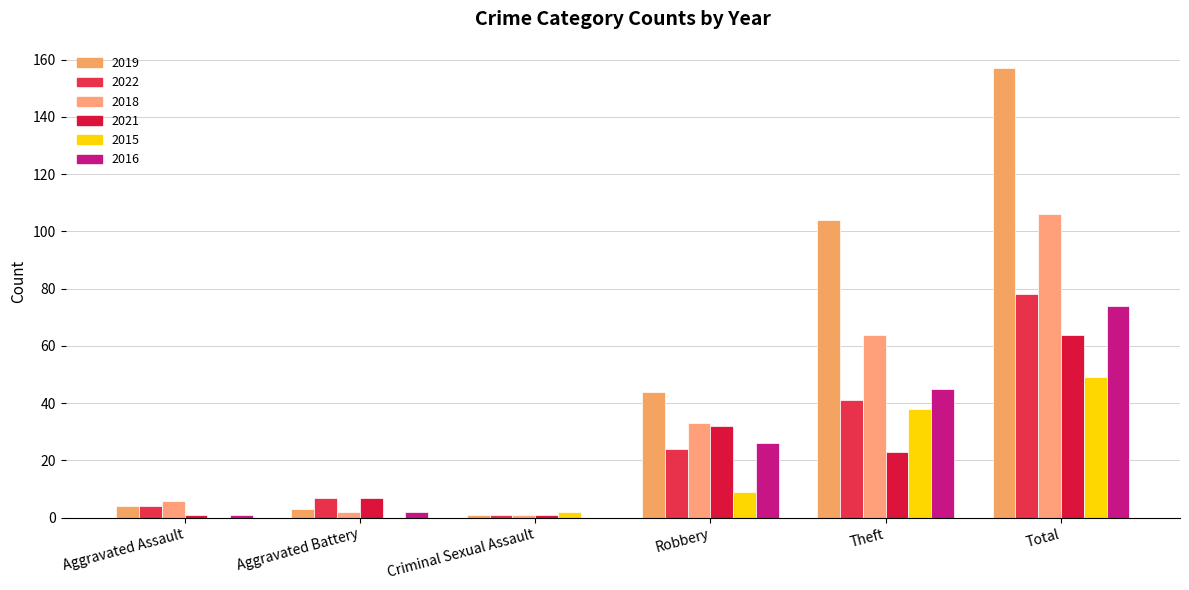

Is the value of 2022 at Total greater than the value of 2015 at Theft?

Yes